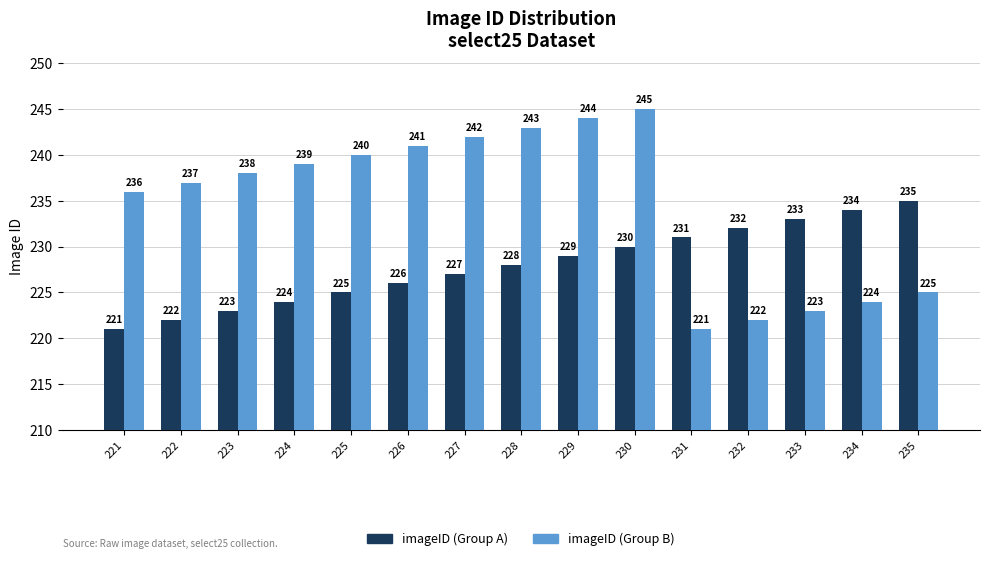

True or false: imageID (Group B) has a value of 239 at 224.

True